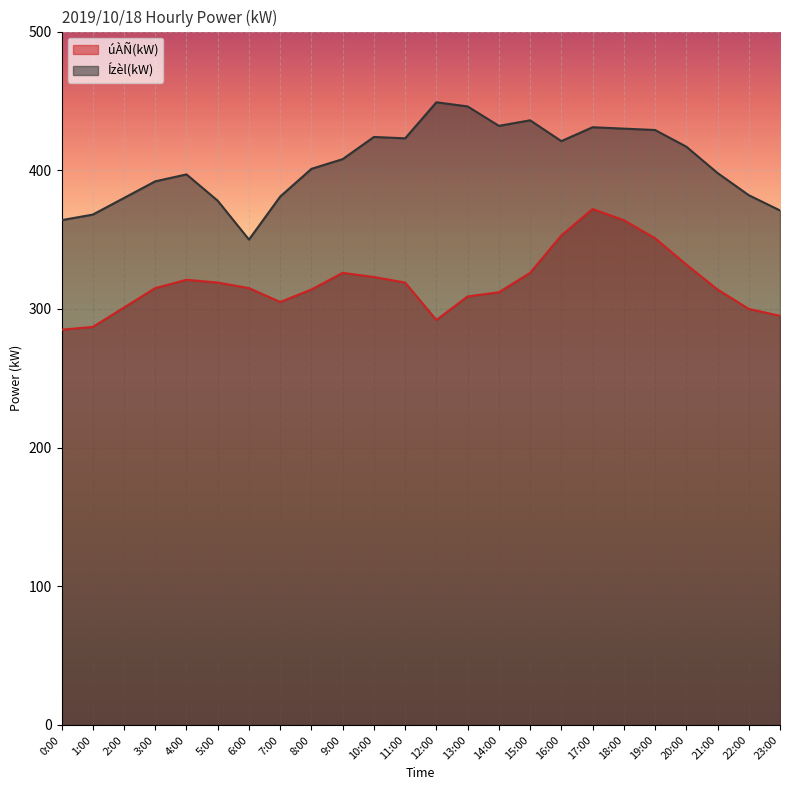

What is the approximate value of Ízèl(kW) at 4:00, to the nearest 10?

400